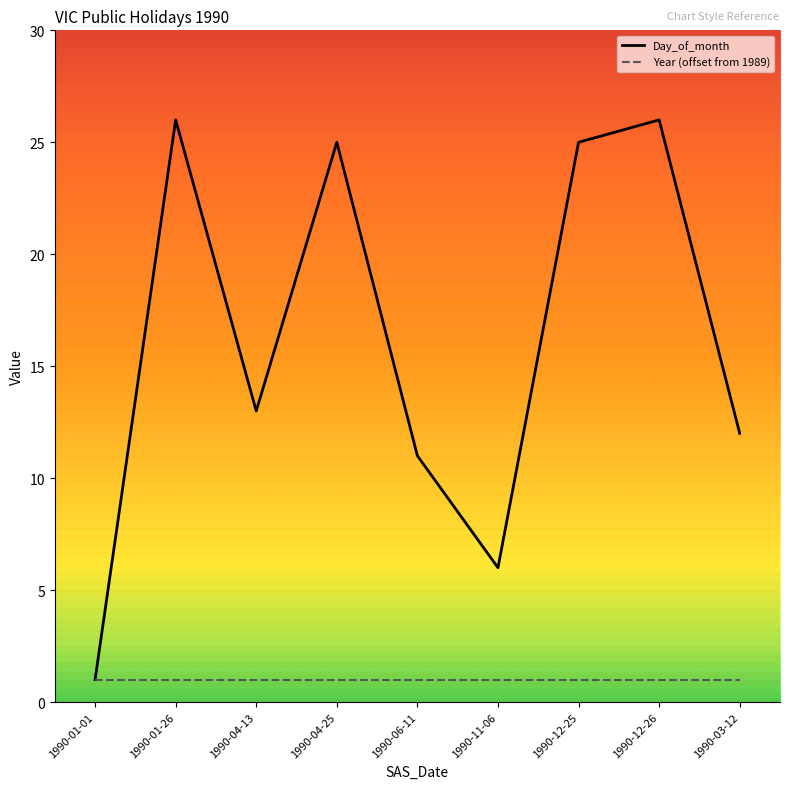

Is this an area chart (filled region under the line)?

No